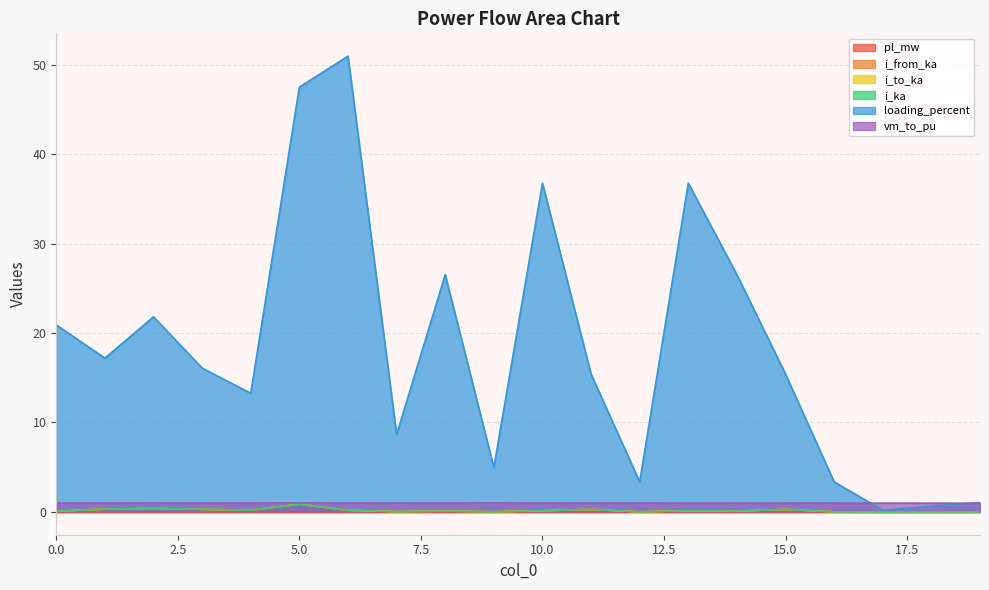

Between 4 and 17, which is larger?

4